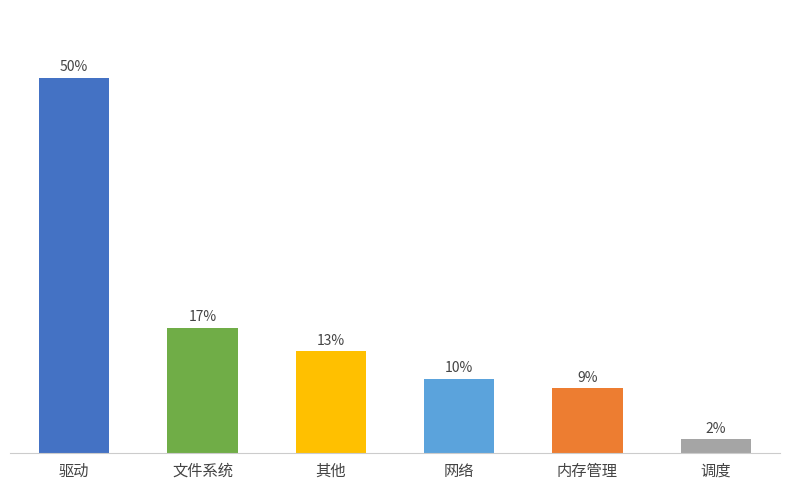

Where does the data first go above 22?

驱动